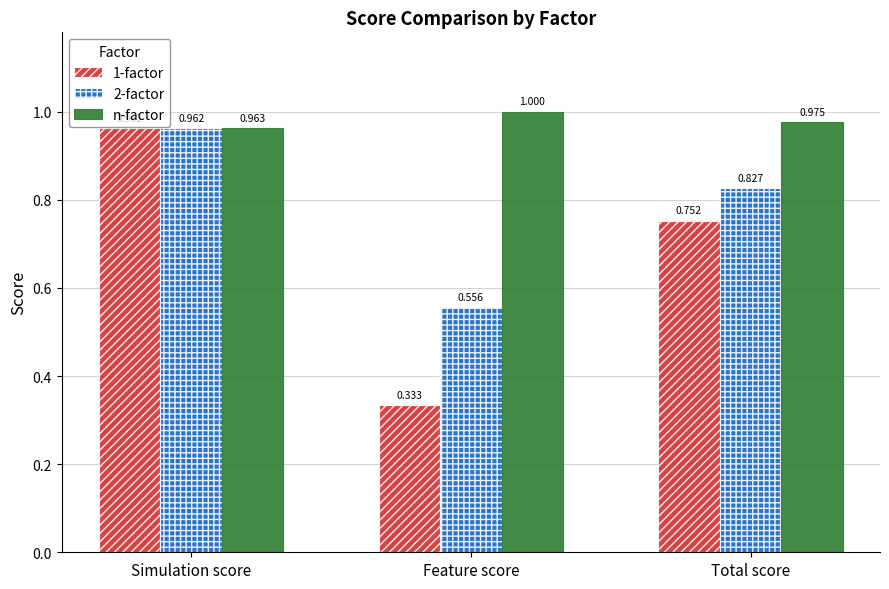

Which category has the highest value in the 1-factor series?

Simulation score